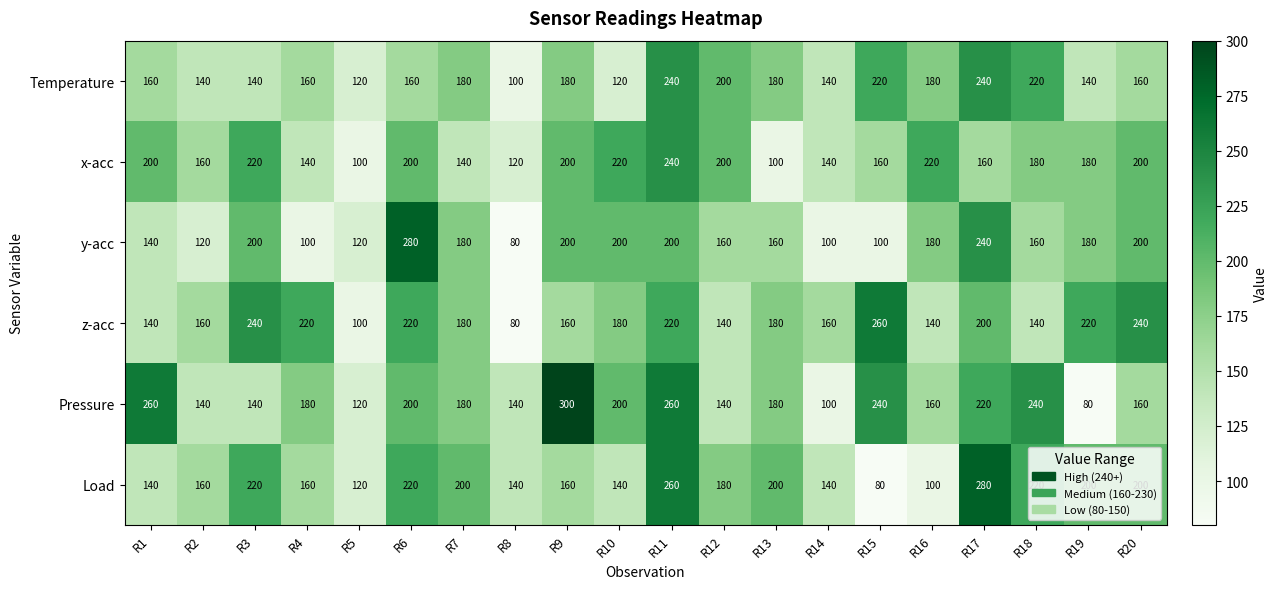

Count the number of data series in this chart.

6